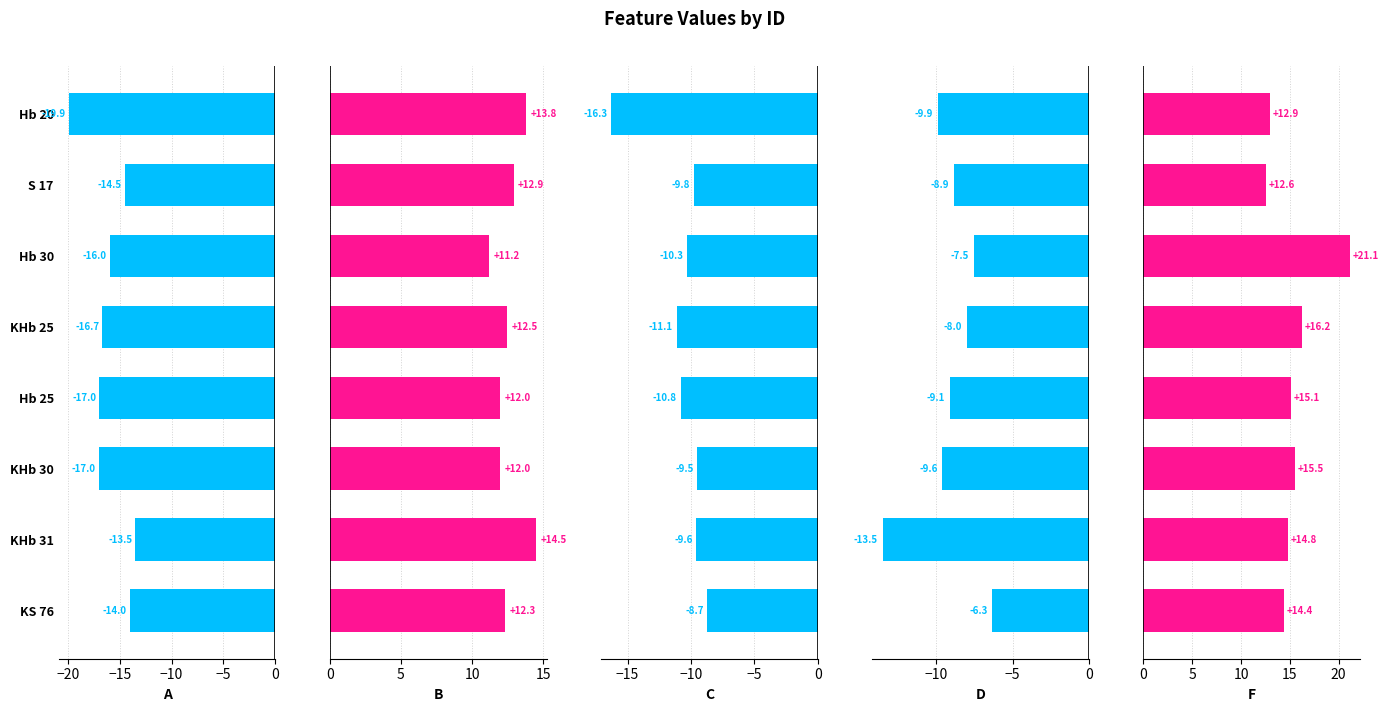

What position from the right is Hb 20?

8